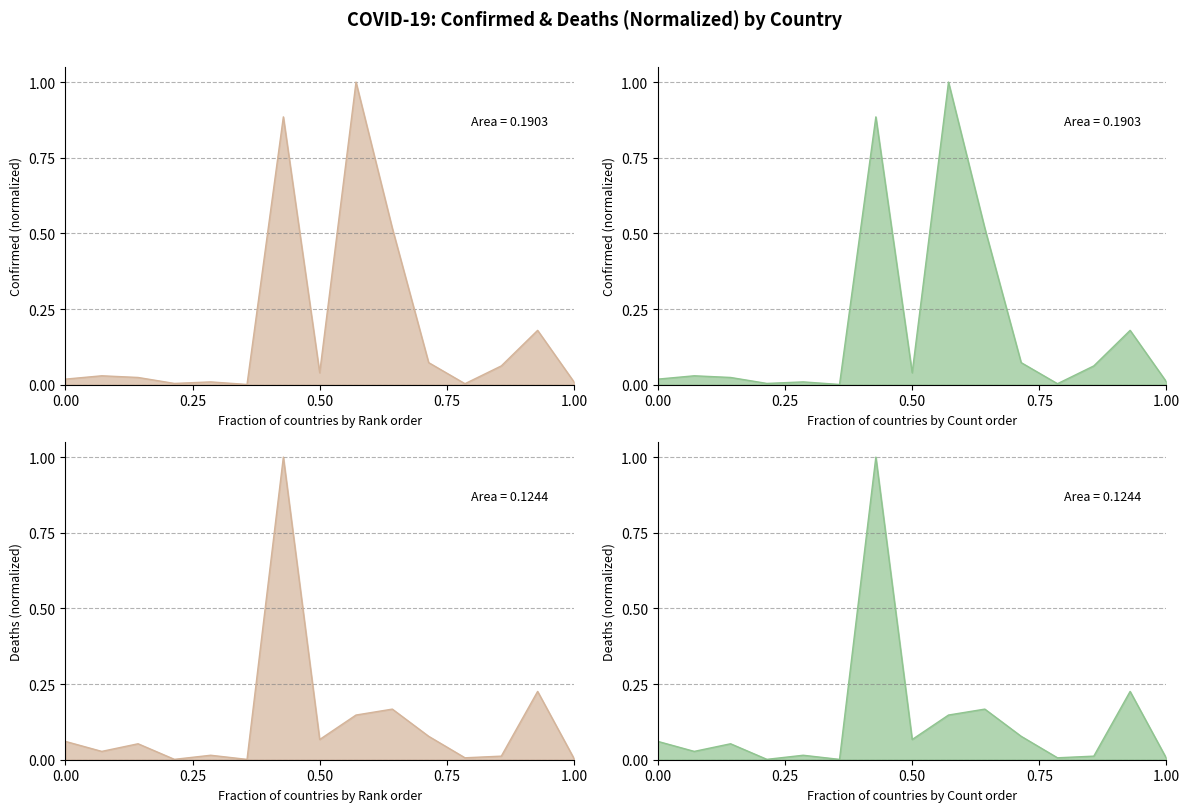

Reading right to left, what are all the values shown in this chart?

Confirmed: 0.0	0.2	0.1	0.0	0.1	0.5	1.0	0.0	0.9	0.0	0.0	0.0	0.0	0.0	0.0
Deaths: 0.0	0.2	0.0	0.0	0.1	0.2	0.1	0.1	1.0	0.0	0.0	0.0	0.1	0.0	0.1